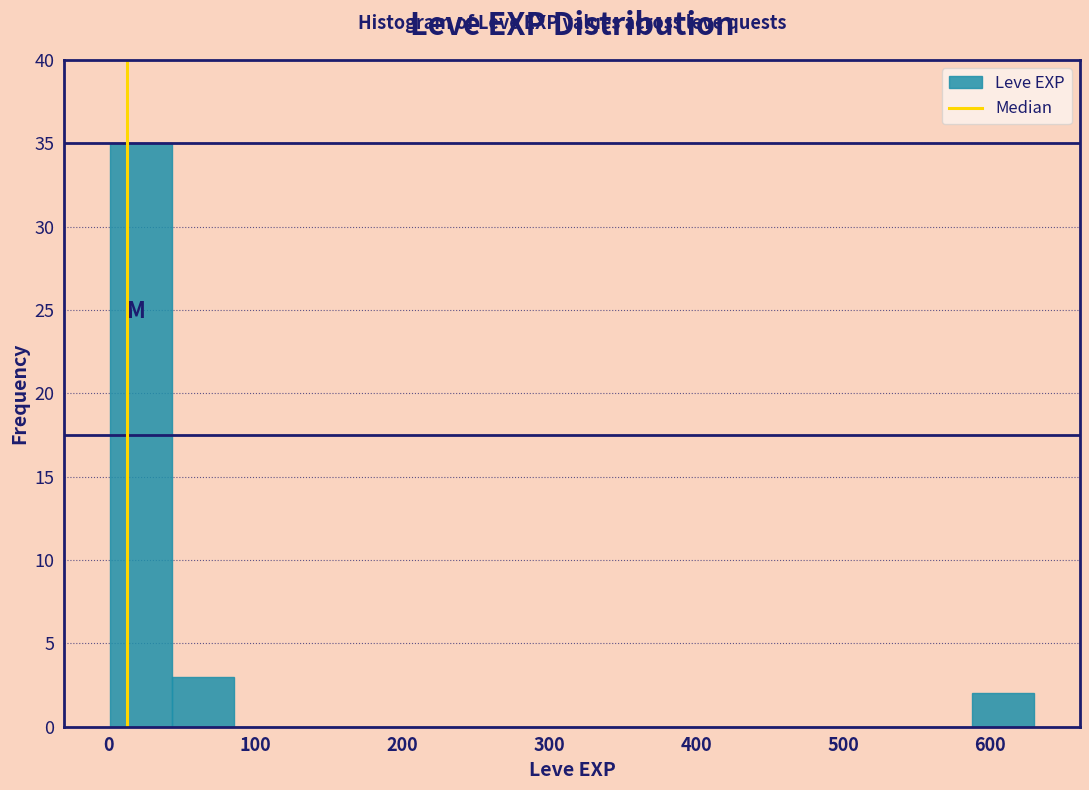

How tall is the bar that spans 0 to 40 on the x-axis? Neither the bar edges nor the heights are printed on the chart, so give them approximately, as read against the axes.

35